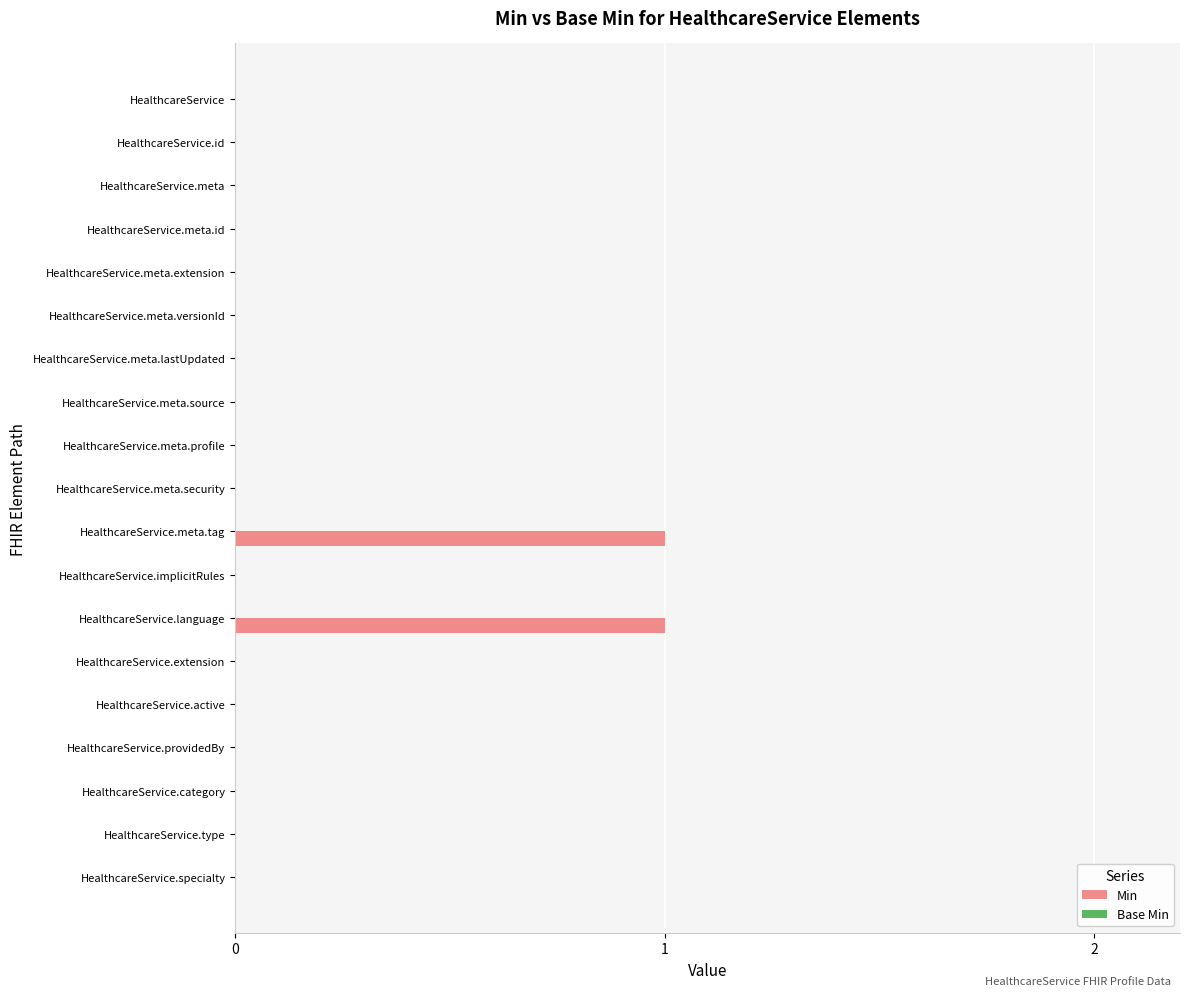

What is the change in value from HealthcareService to HealthcareService.language?

+1